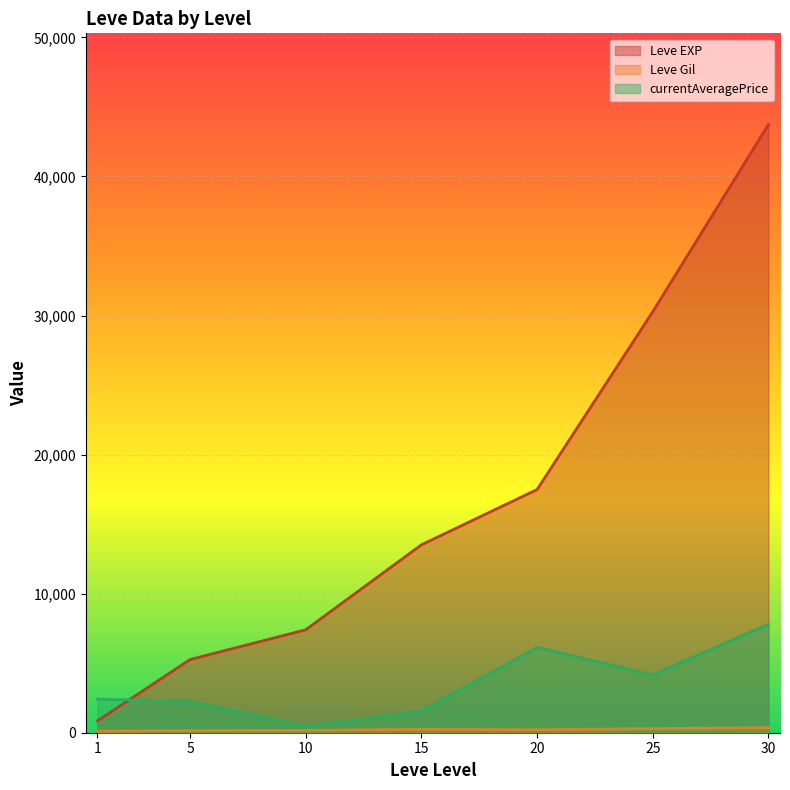

Where does the Leve EXP series first go above 10100?

15